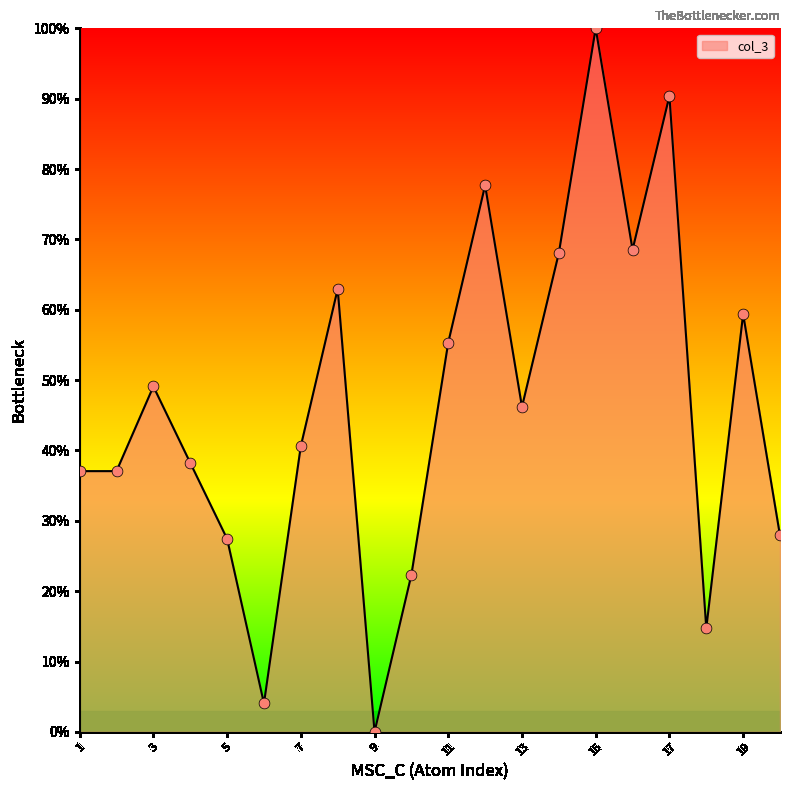

What is the difference between the maximum and minimum values?

100.0